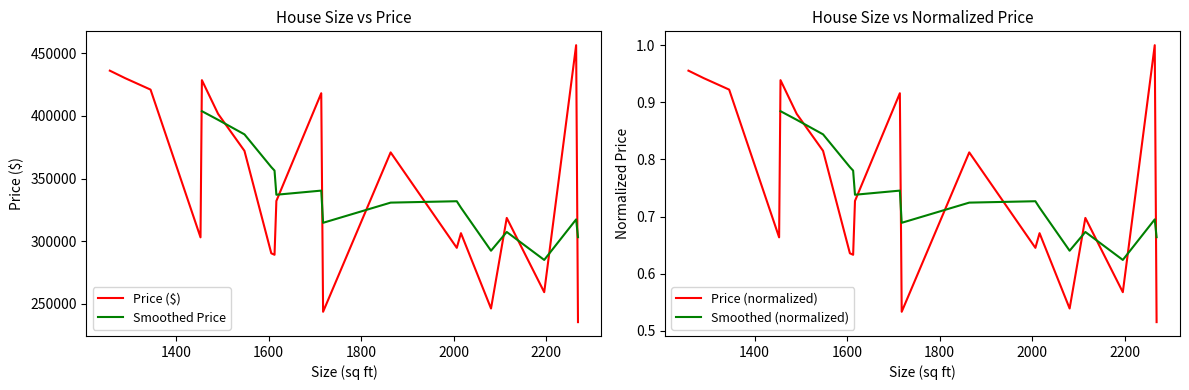

Which category has the highest value across all series?

2265